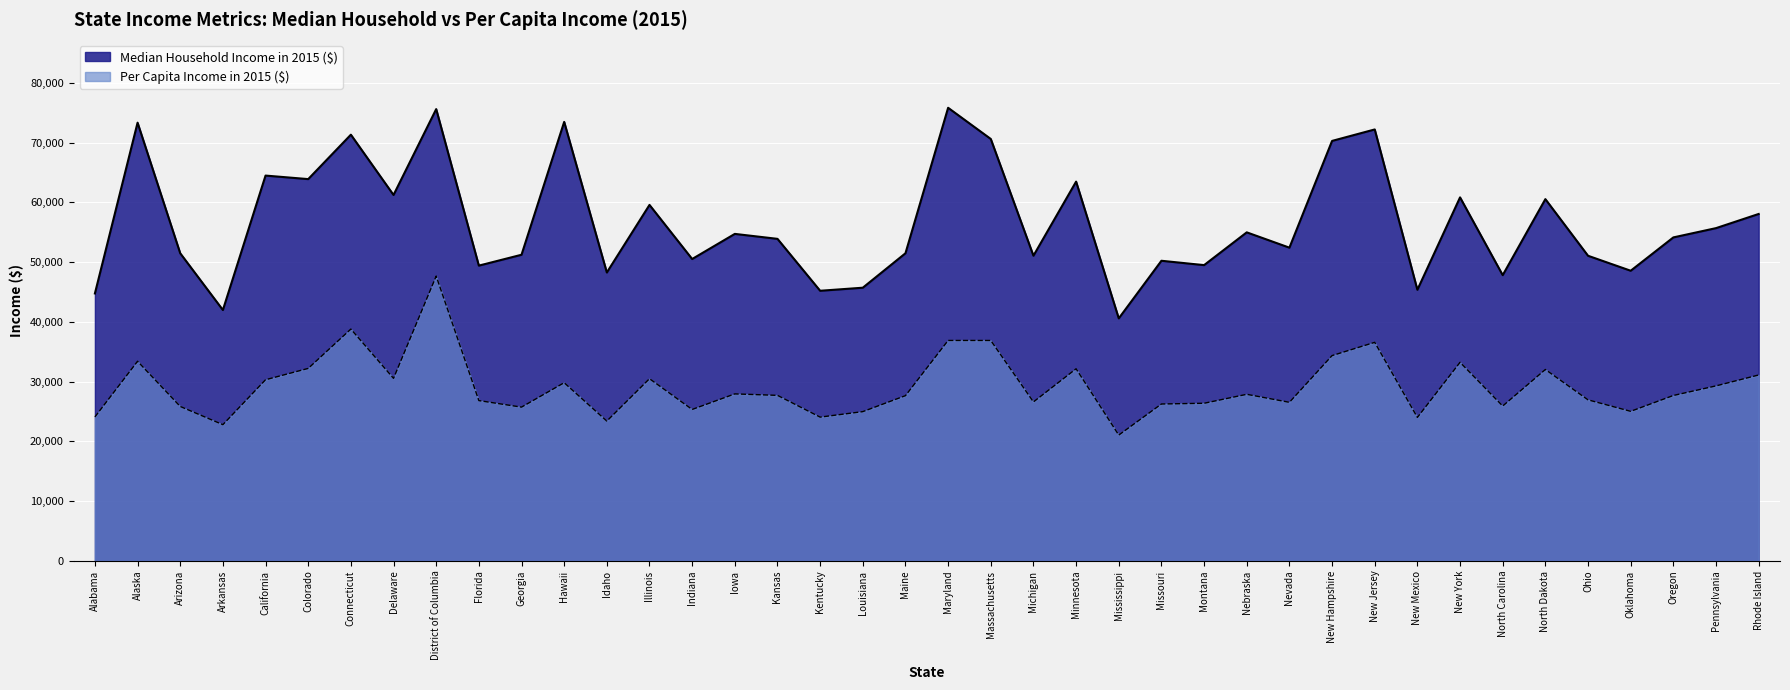

At which label does Median Household Income in 2015 ($) first exceed 54148?

Alaska